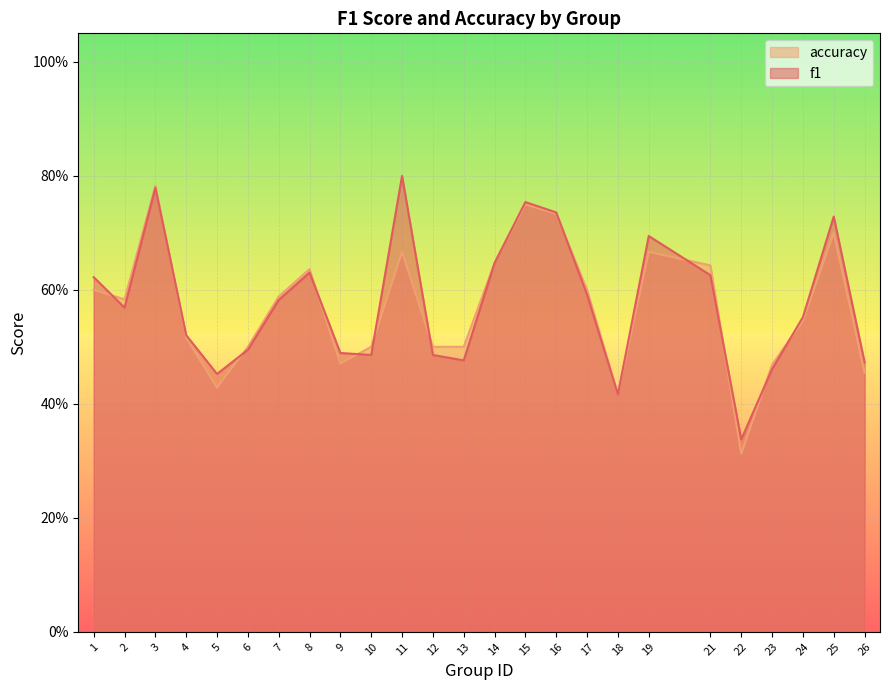

What is the value of the accuracy point at the 16th from the left?

0.7